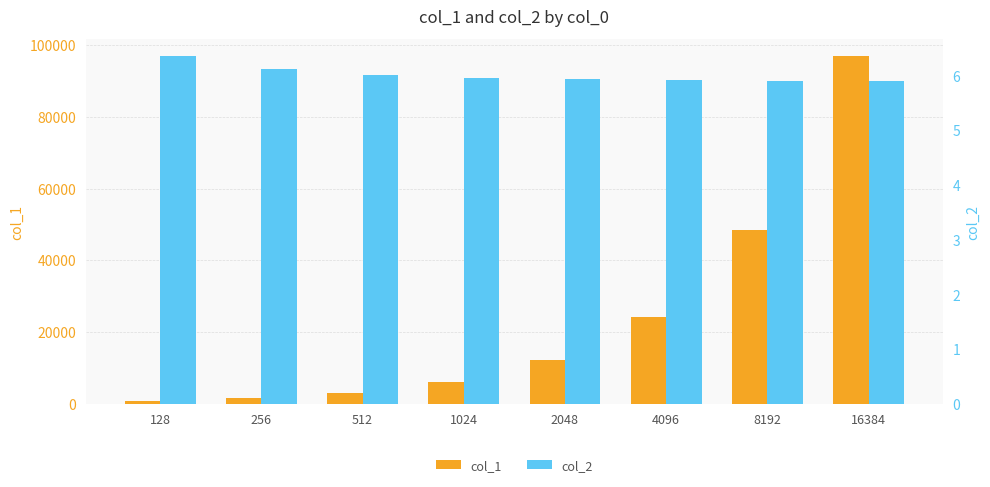

Reading left to right, transcribe all the data shown in this chart.

col_1: 813.0	1571.0	3077.0	6102.0	12172.0	24267.0	48433.0	96780.0
col_2: 6.3	6.1	6.0	6.0	5.9	5.9	5.9	5.9